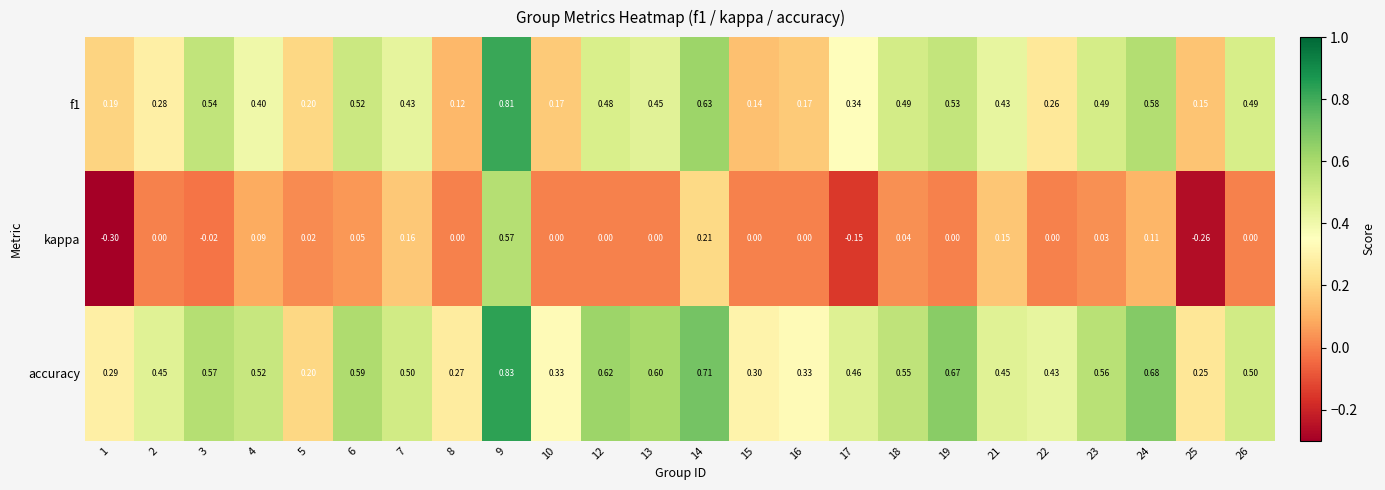

Is the value of accuracy at 2 greater than the value of f1 at 17?

Yes